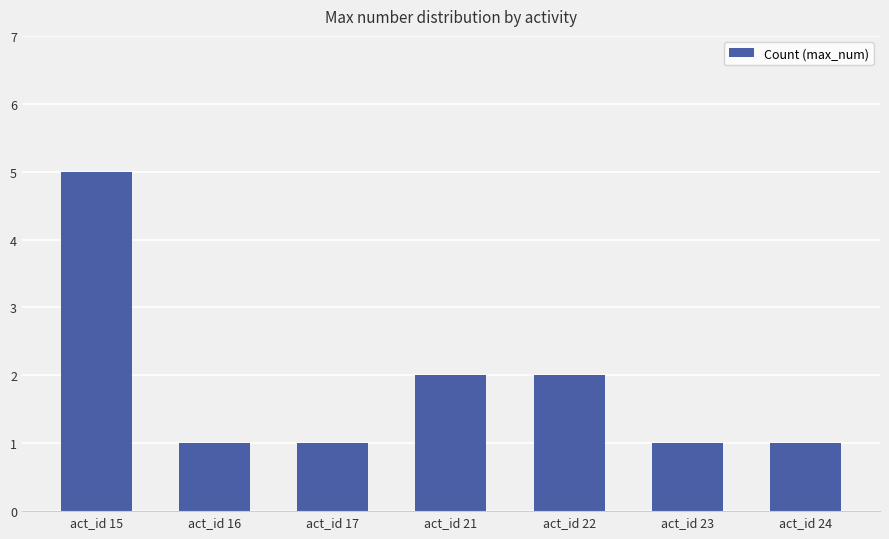

The value at act_id 22 is 3. True or false?

False